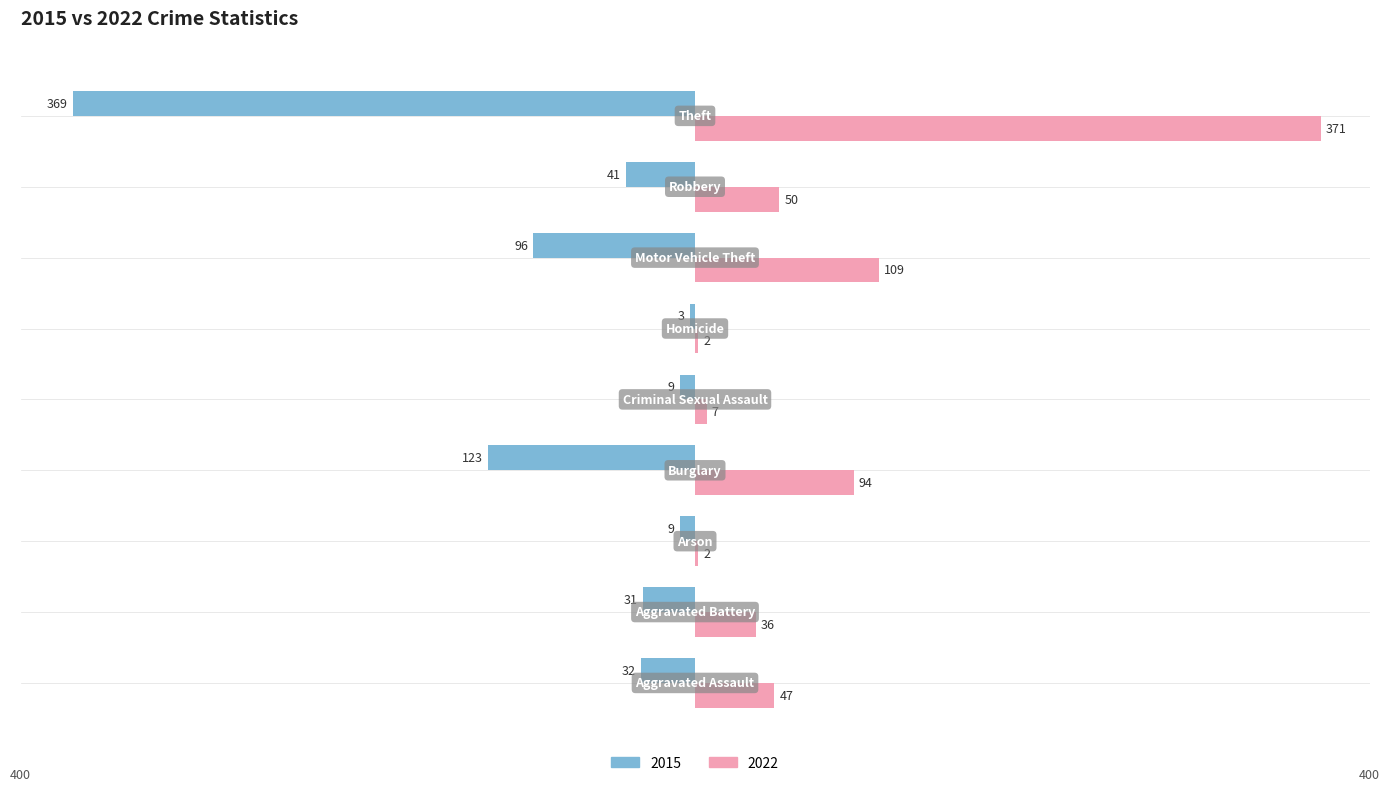

What is the difference between the second highest and second lowest values in the 2015 series?

114